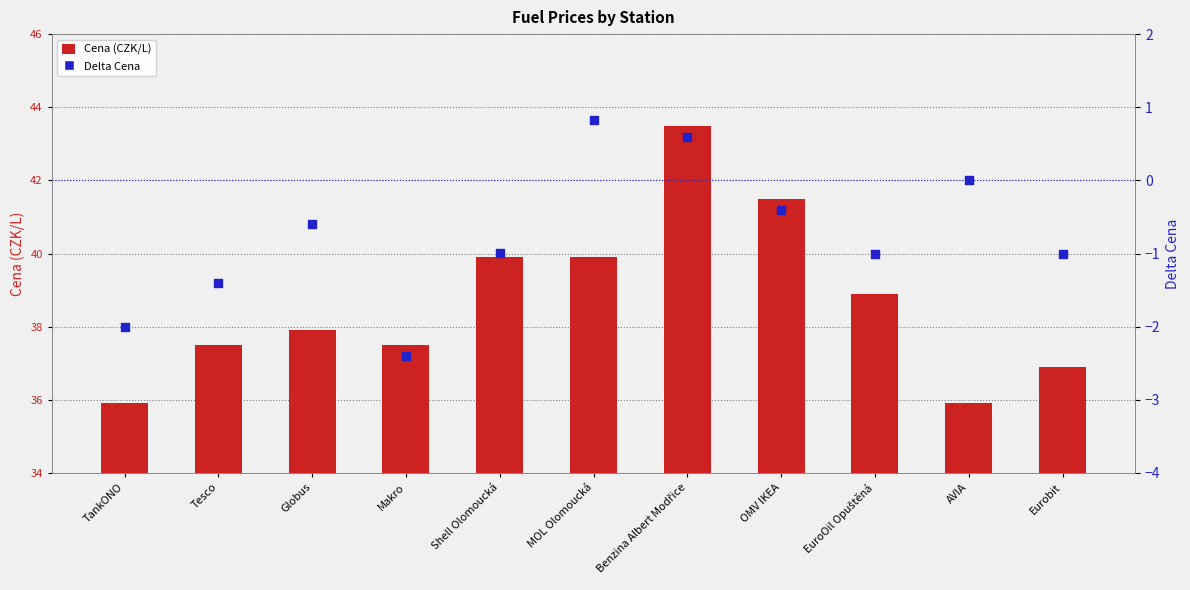

What are all the series names shown in the legend?

Cena (CZK/L), Delta Cena